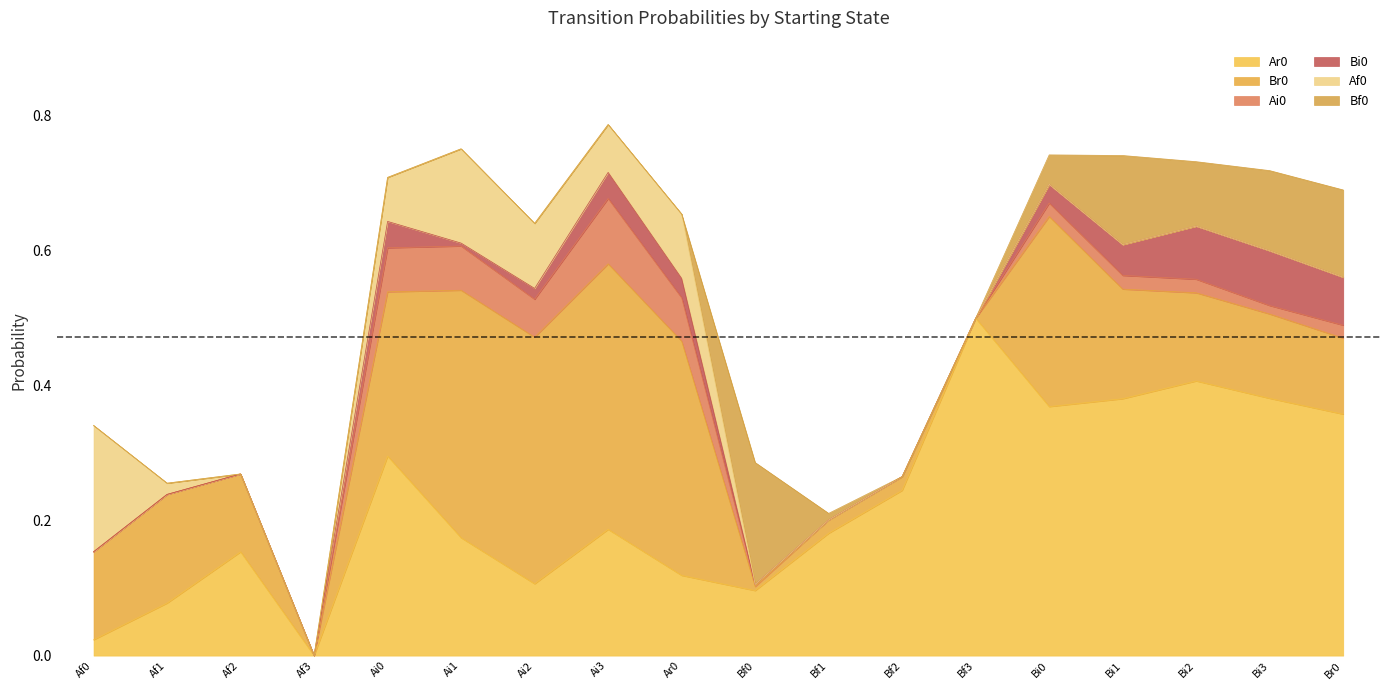

Reading left to right, what are all the values shown in this chart?

Ar0: Af0=0.0	Af1=0.1	Af2=0.2	Af3=0.0	Ai0=0.3	Ai1=0.2	Ai2=0.1	Ai3=0.2	Ar0=0.1	Bf0=0.1	Bf1=0.2	Bf2=0.2	Bf3=0.5	Bi0=0.4	Bi1=0.4	Bi2=0.4	Bi3=0.4	Br0=0.4
Br0: Af0=0.1	Af1=0.2	Af2=0.1	Af3=0.0	Ai0=0.2	Ai1=0.4	Ai2=0.4	Ai3=0.4	Ar0=0.3	Bf0=0.0	Bf1=0.0	Bf2=0.0	Bf3=0.0	Bi0=0.3	Bi1=0.2	Bi2=0.1	Bi3=0.1	Br0=0.1
Ai0: Af0=0.0	Af1=0.0	Af2=0.0	Af3=0.0	Ai0=0.1	Ai1=0.1	Ai2=0.1	Ai3=0.1	Ar0=0.1	Bf0=0.0	Bf1=0.0	Bf2=0.0	Bf3=0.0	Bi0=0.0	Bi1=0.0	Bi2=0.0	Bi3=0.0	Br0=0.0
Bi0: Af0=0.0	Af1=0.0	Af2=0.0	Af3=0.0	Ai0=0.0	Ai1=0.0	Ai2=0.0	Ai3=0.0	Ar0=0.0	Bf0=0.0	Bf1=0.0	Bf2=0.0	Bf3=0.0	Bi0=0.0	Bi1=0.0	Bi2=0.1	Bi3=0.1	Br0=0.1
Af0: Af0=0.2	Af1=0.0	Af2=0.0	Af3=0.0	Ai0=0.1	Ai1=0.1	Ai2=0.1	Ai3=0.1	Ar0=0.1	Bf0=0.0	Bf1=0.0	Bf2=0.0	Bf3=0.0	Bi0=0.0	Bi1=0.0	Bi2=0.0	Bi3=0.0	Br0=0.0
Bf0: Af0=0.0	Af1=0.0	Af2=0.0	Af3=0.0	Ai0=0.0	Ai1=0.0	Ai2=0.0	Ai3=0.0	Ar0=0.0	Bf0=0.2	Bf1=0.0	Bf2=0.0	Bf3=0.0	Bi0=0.0	Bi1=0.1	Bi2=0.1	Bi3=0.1	Br0=0.1